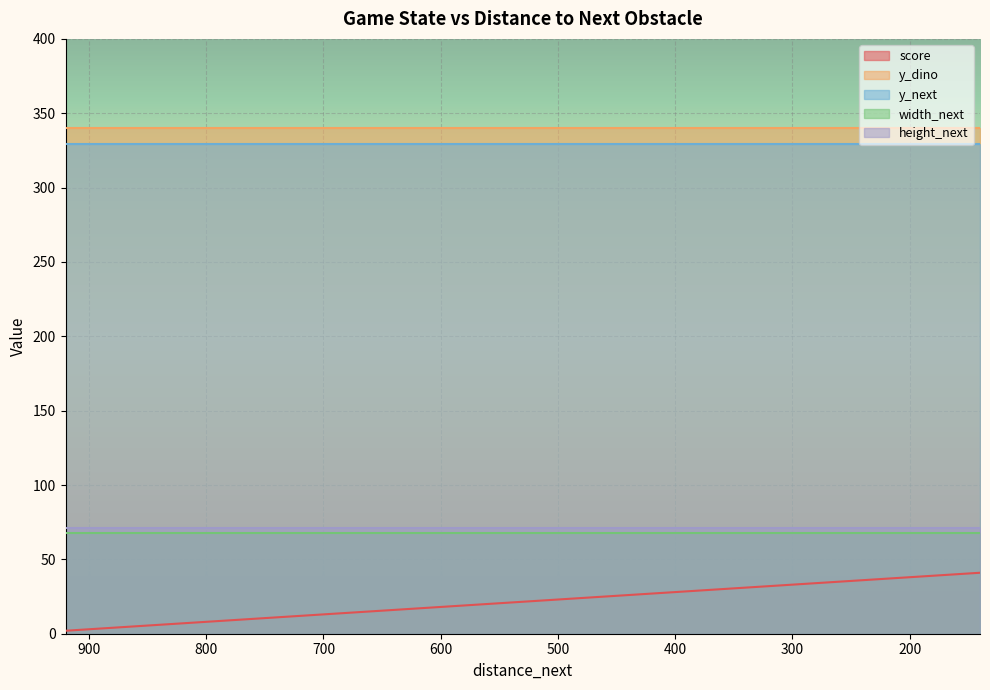

Between 7 and 12, which is larger?

12